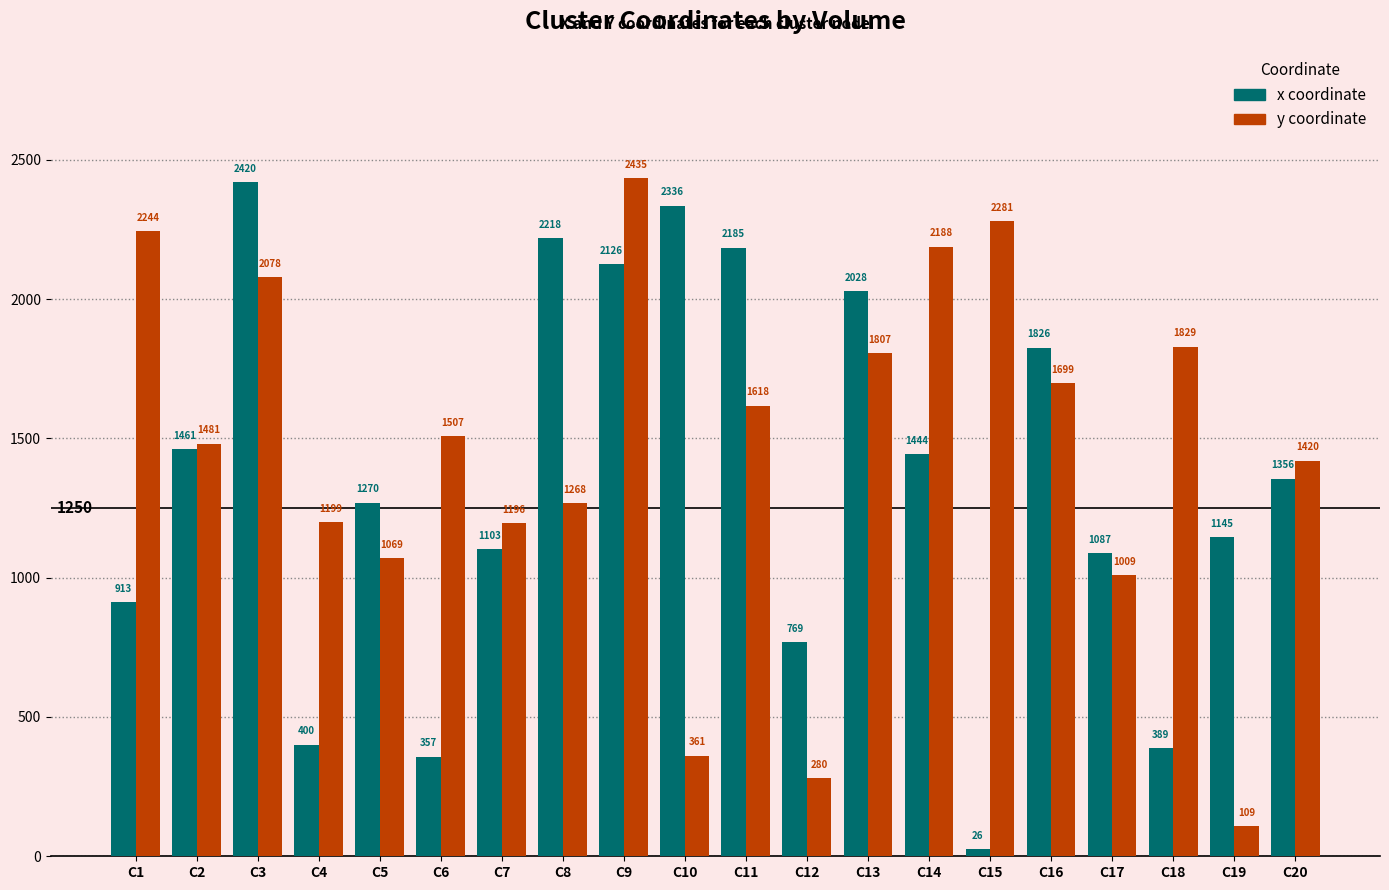

What is the spread (max minus min) of values at C18?

1440